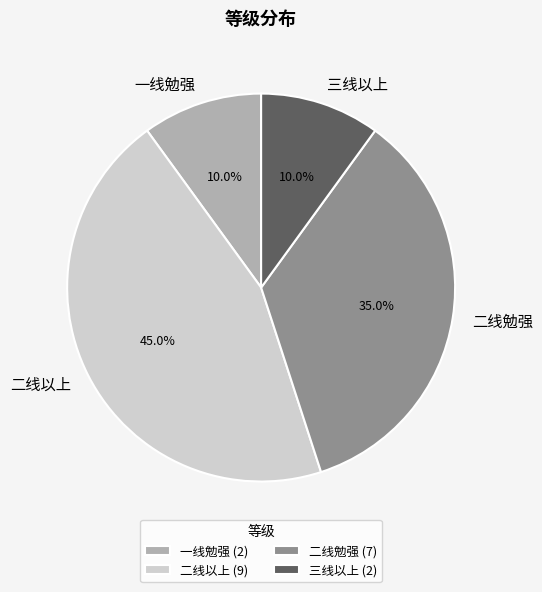

True or false: 二线以上 accounts for 51% of the total.

False